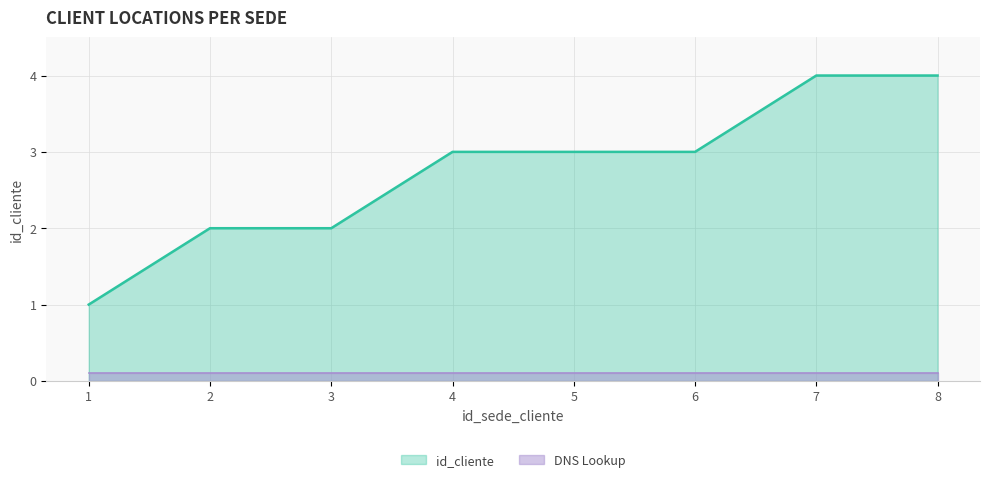

What value does the data have at 7?

4